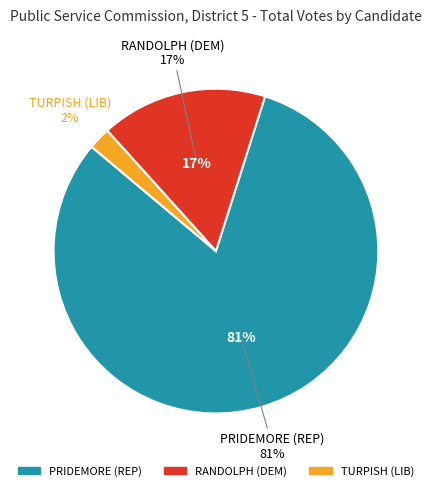

Is it true that DAWN A. RANDOLPH (DEM) is 17% of the pie?

True